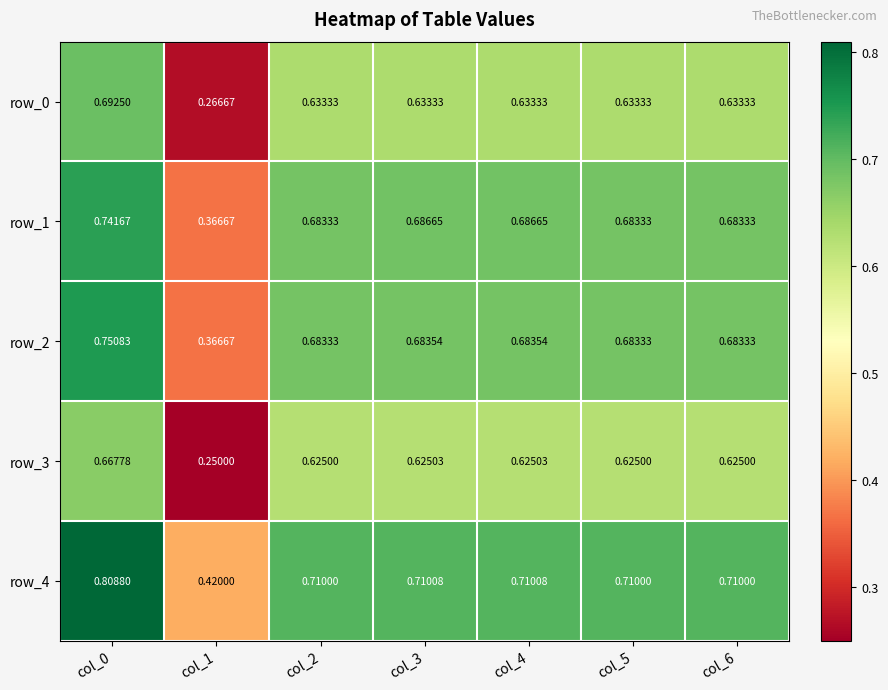

Which series has the largest range (max minus min)?

row_0